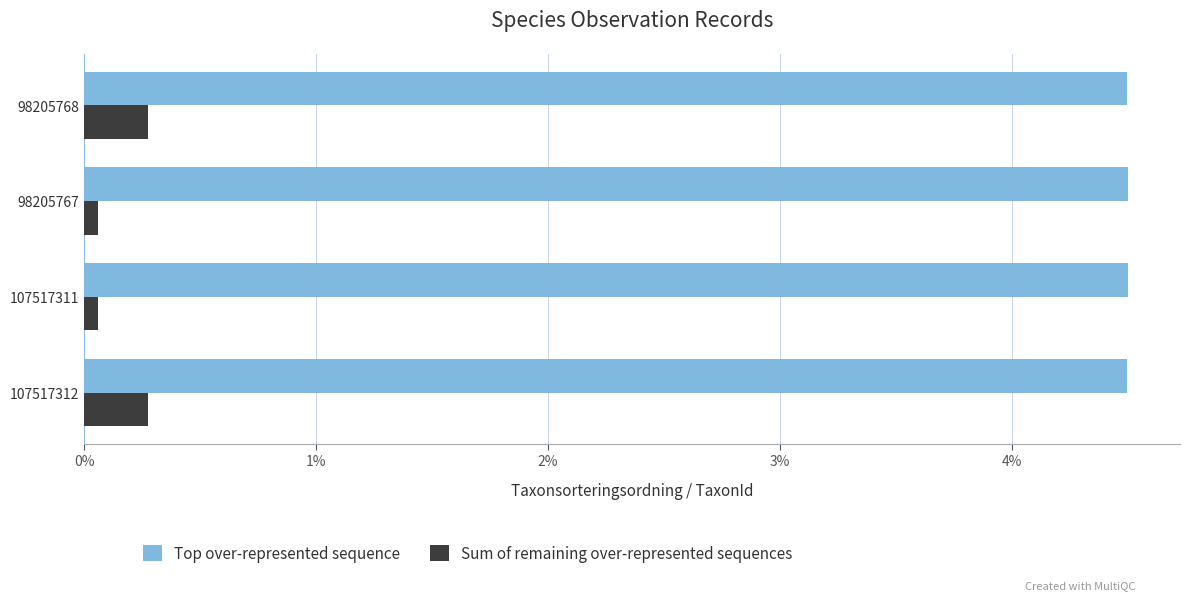

What is the minimum value for Top over-represented sequence?

4.5